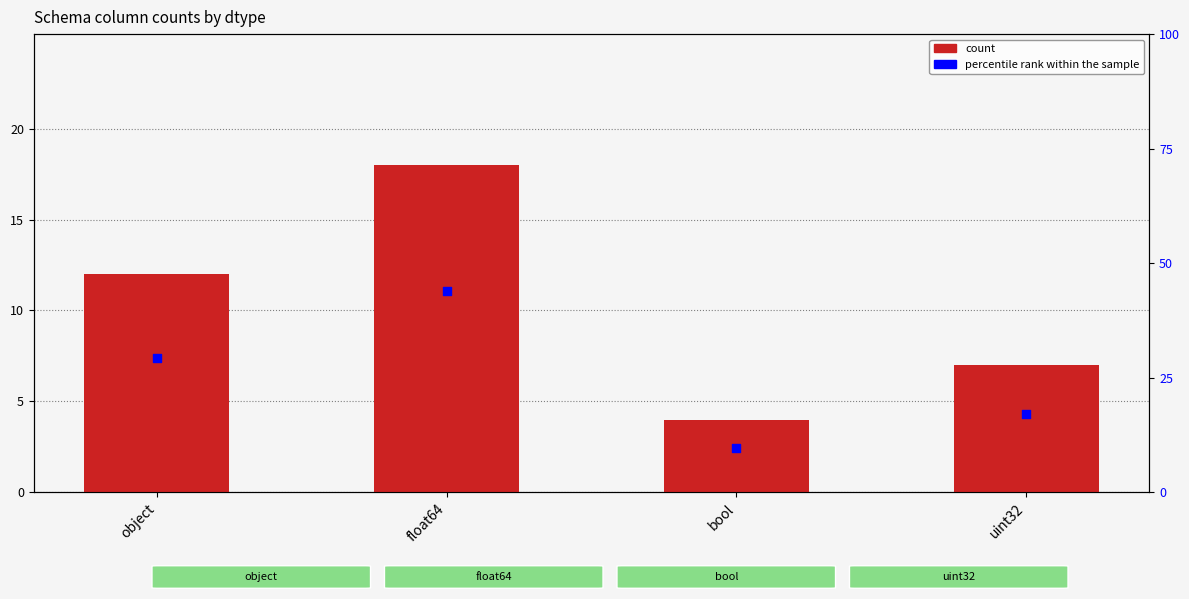

At how many categories does at least one series exceed 30?

1